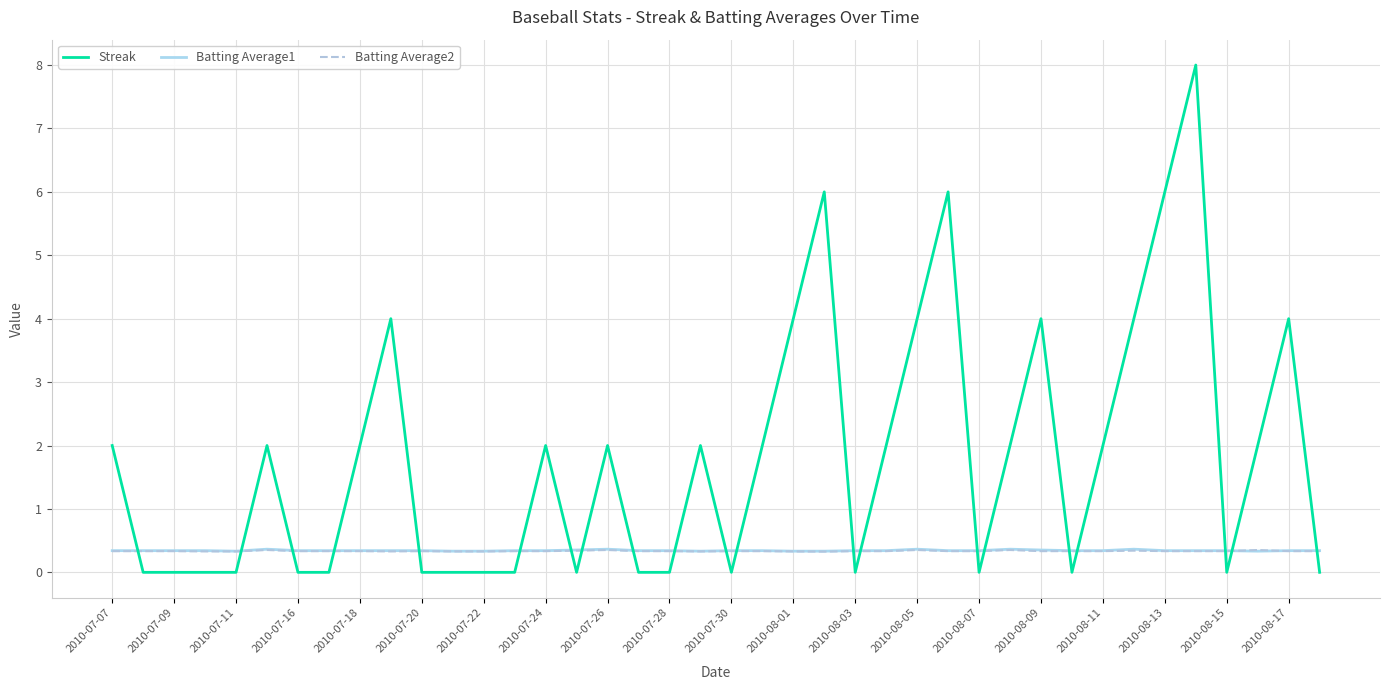

Which series ends up on top after the final intersection of Streak and Batting Average2?

Batting Average2